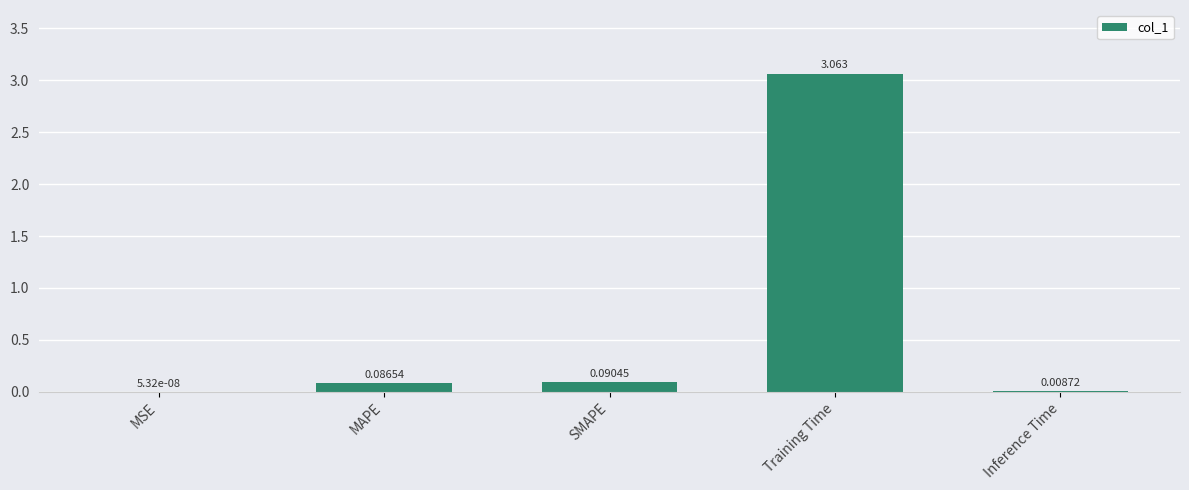

How many series are shown in this chart?

1